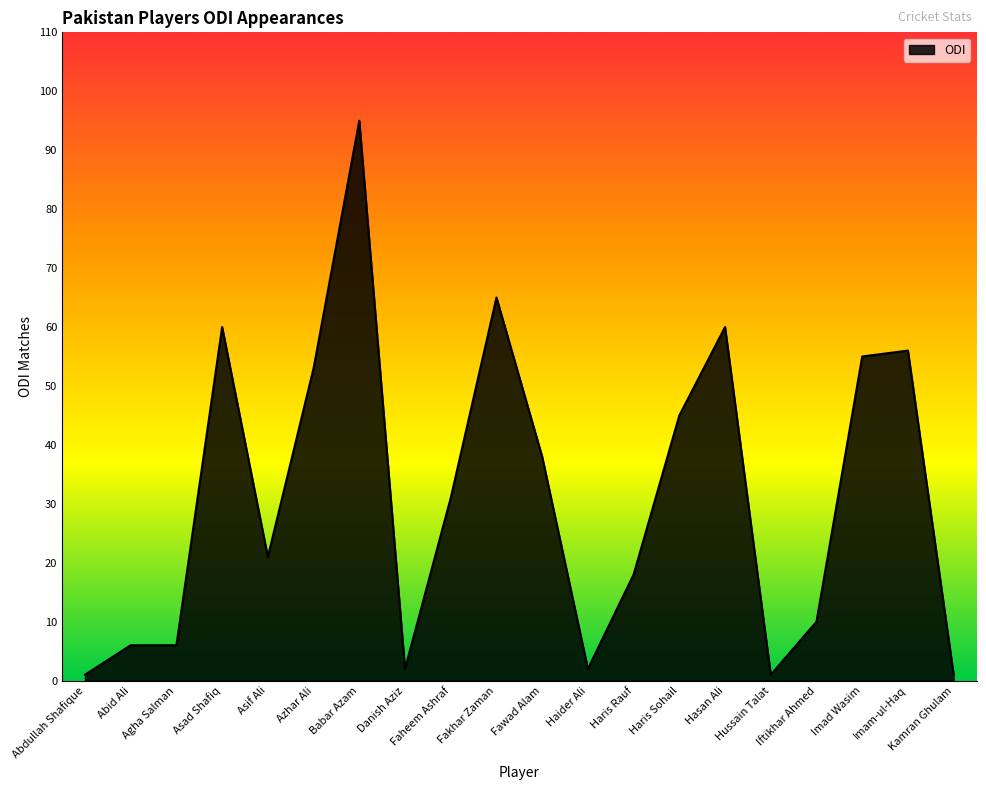

What position from the right is Faheem Ashraf?

12